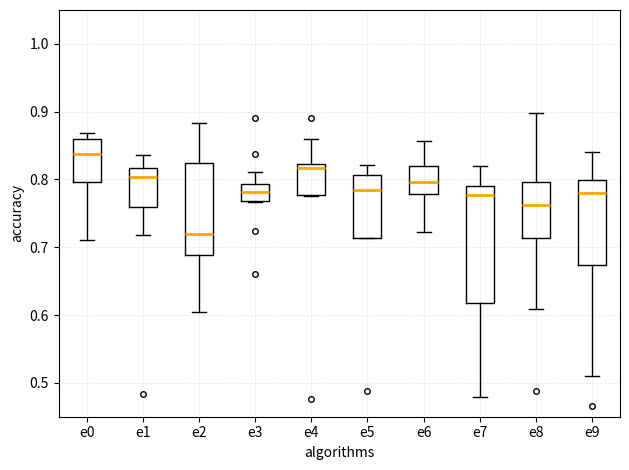

Comparing the boxes themselves (not the whiskers), which one is the tallest?

e7